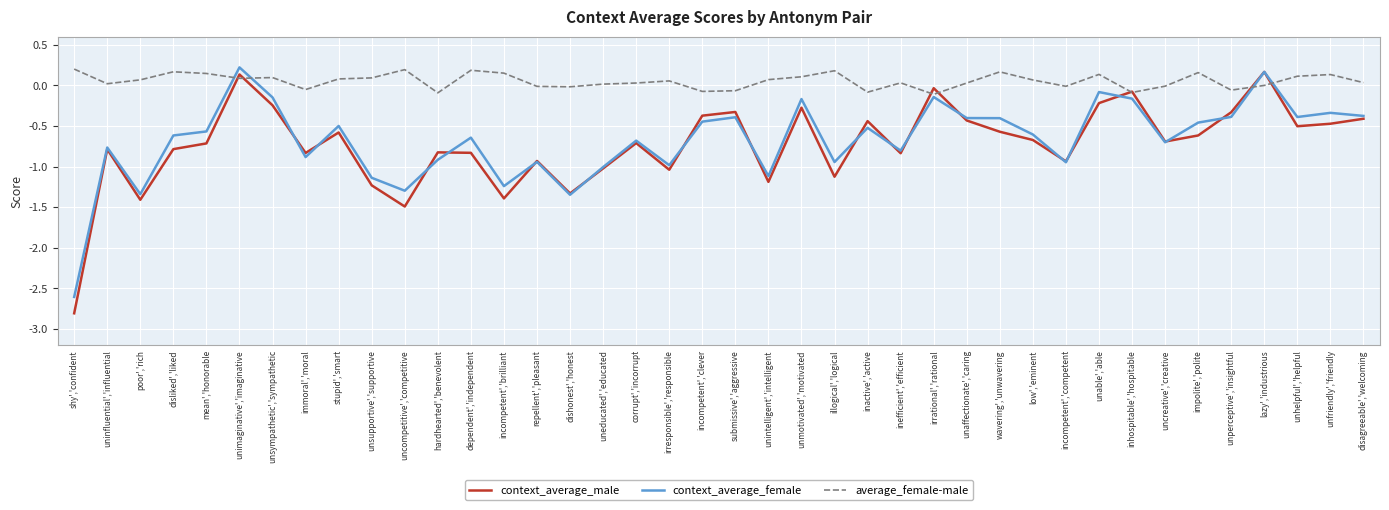

The value of context_average_female at disliked','liked is -0.6. True or false?

True